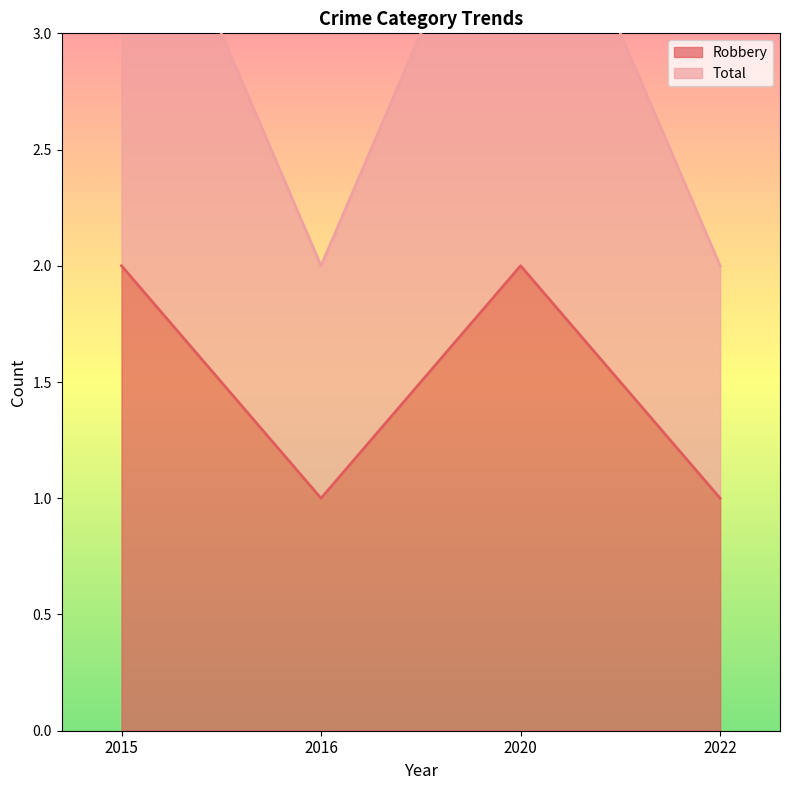

Reading left to right, what are all the values shown in this chart?

Robbery: 2015=2	2016=1	2020=2	2022=1
Total: 2015=4	2016=2	2020=4	2022=2